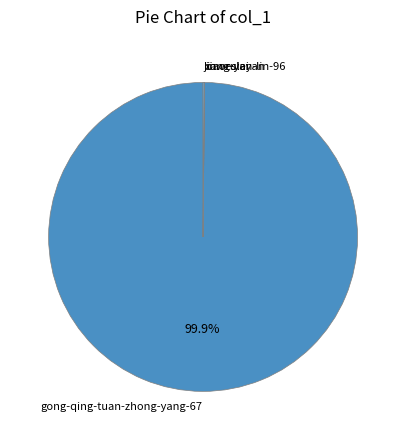

Which slice represents more than half of the pie?

gong-qing-tuan-zhong-yang-67